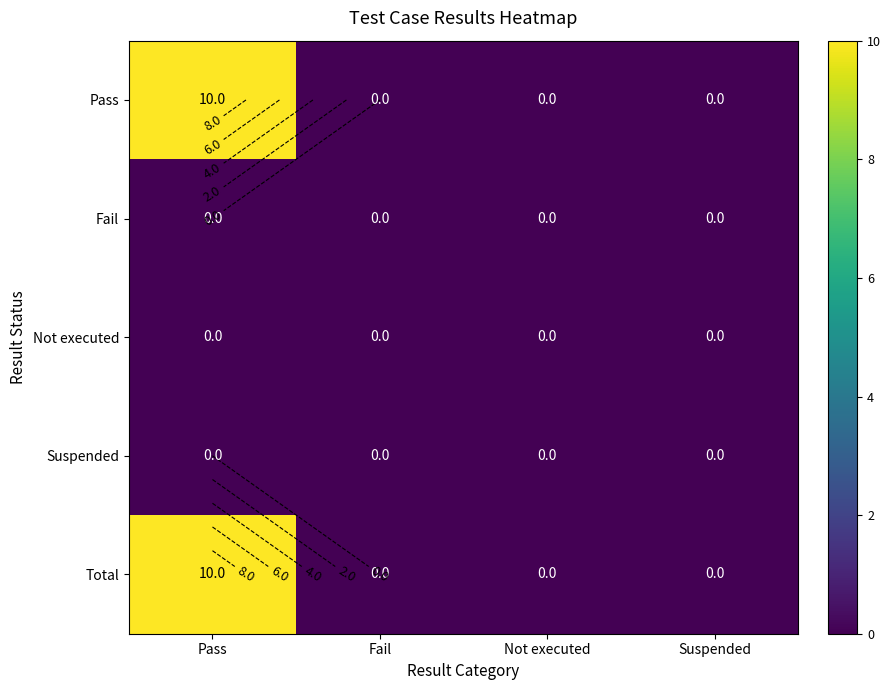

What is the difference between the highest and lowest values at Pass?

10